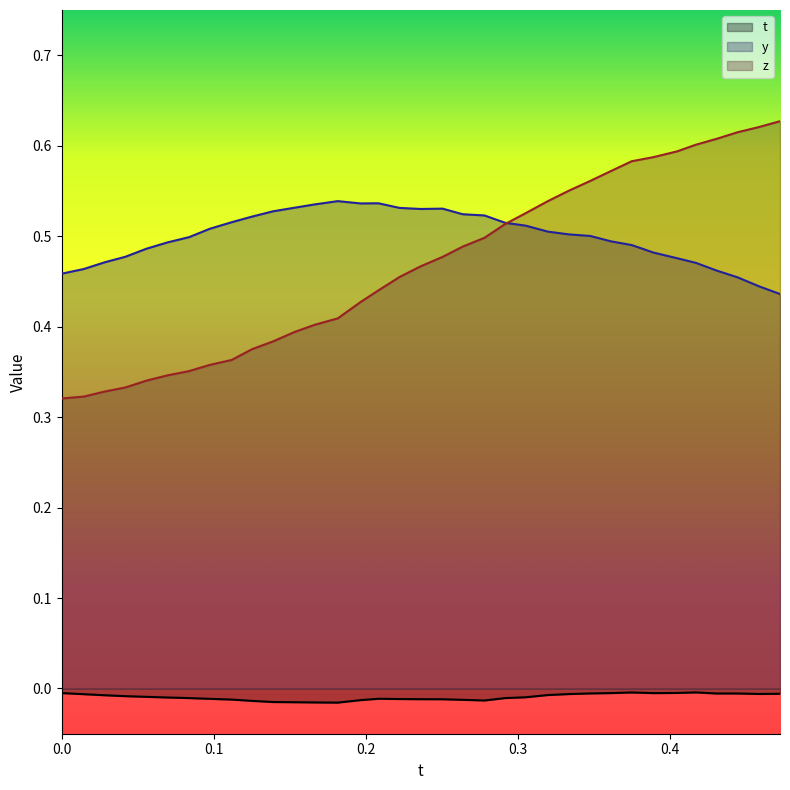

How many lines are shown in the chart?

3